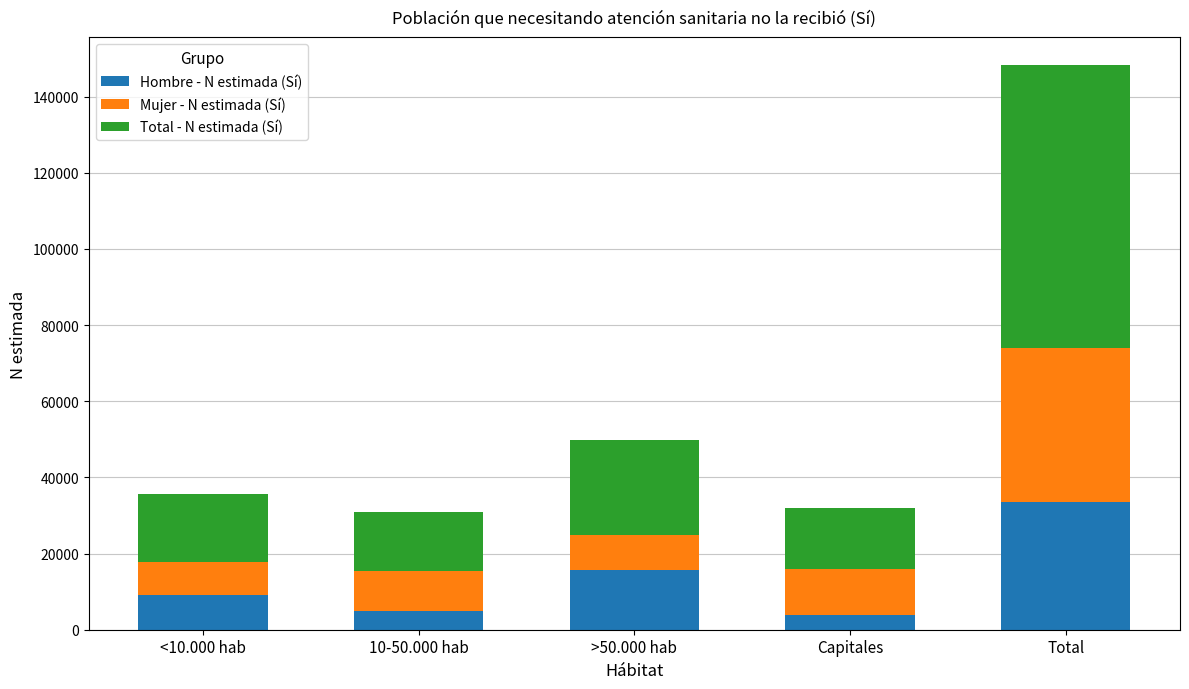

How many bars are there in total?

5